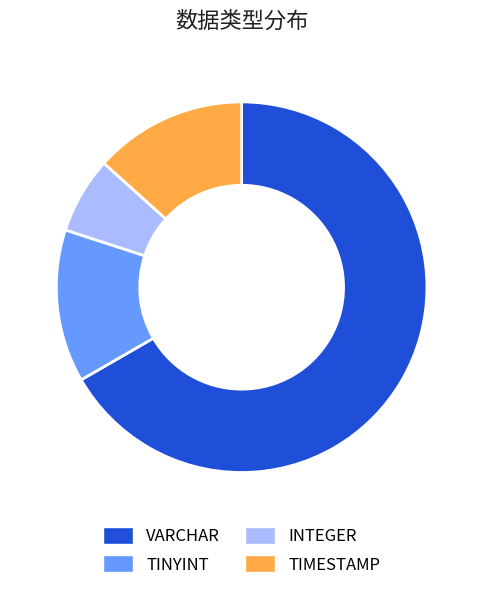

Which category accounts for the majority?

VARCHAR